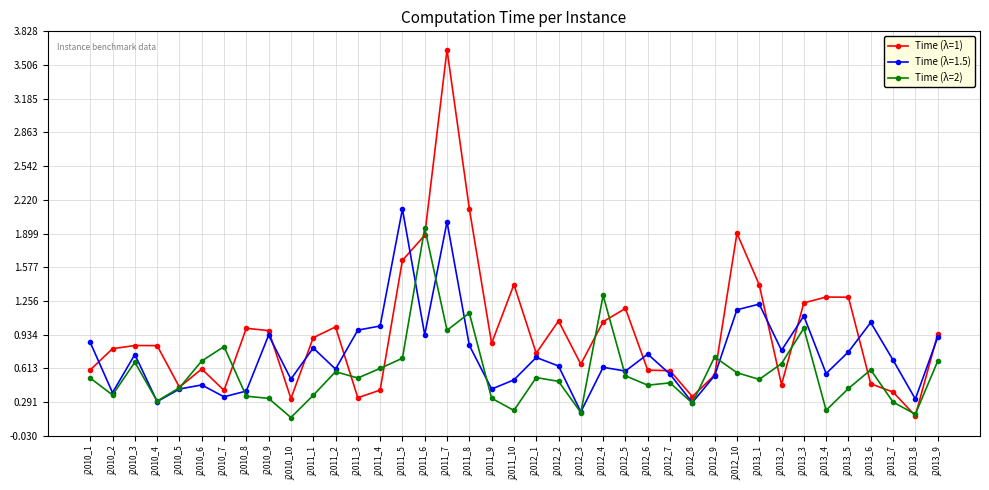

How many distinct data groups are displayed?

3